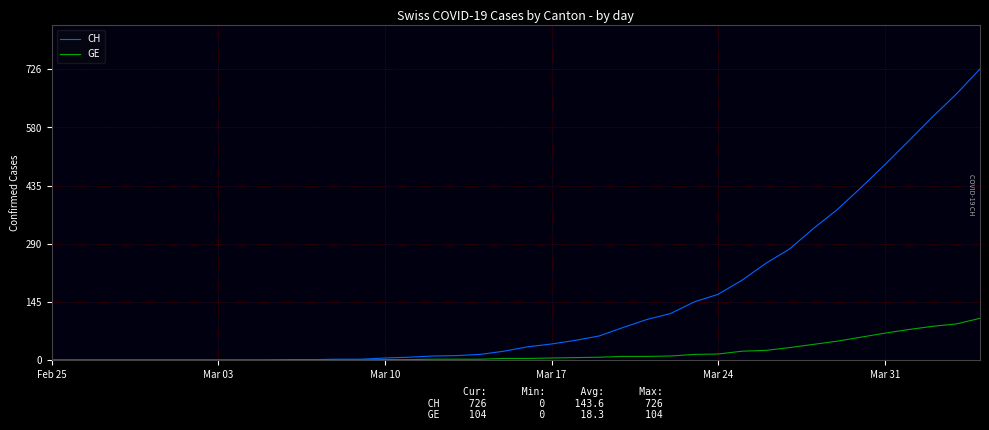

List the series in order of their overall mean, highest first.

CH, GE